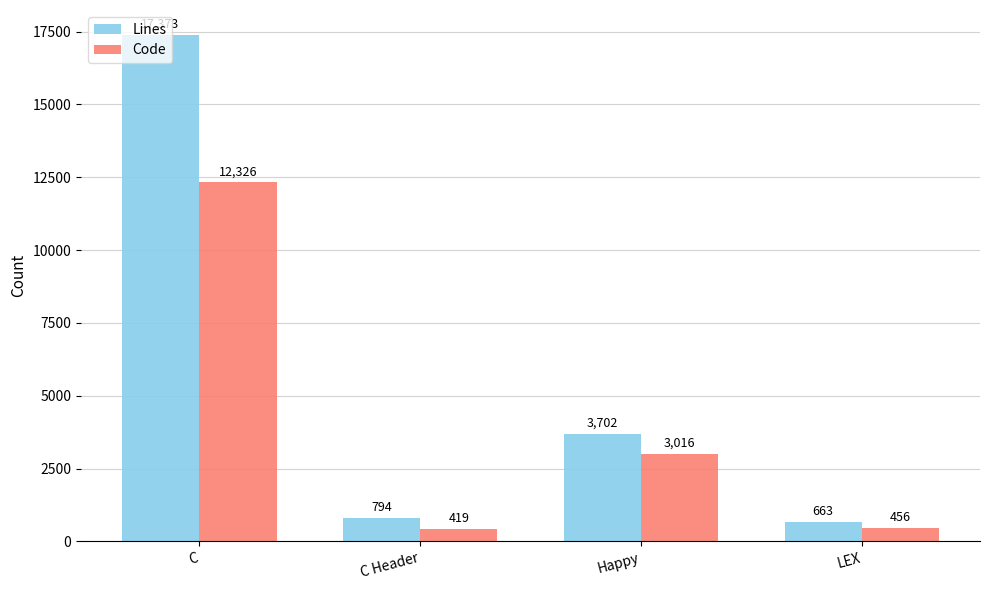

Which series has the largest range (max minus min)?

Lines